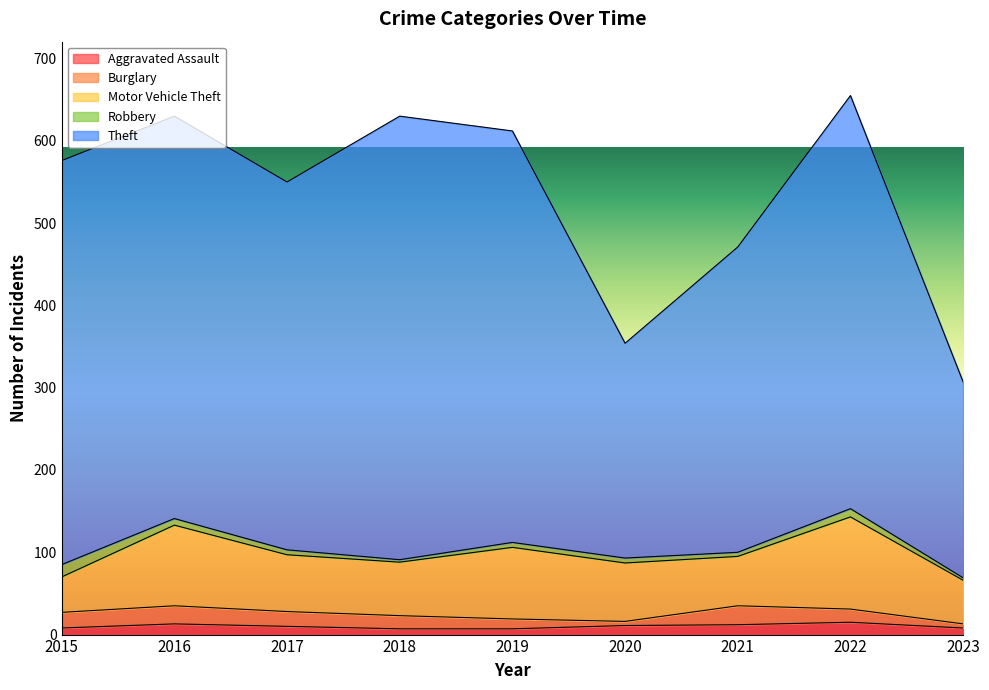

Where do Robbery and Aggravated Assault first cross each other?

2015 and 2016